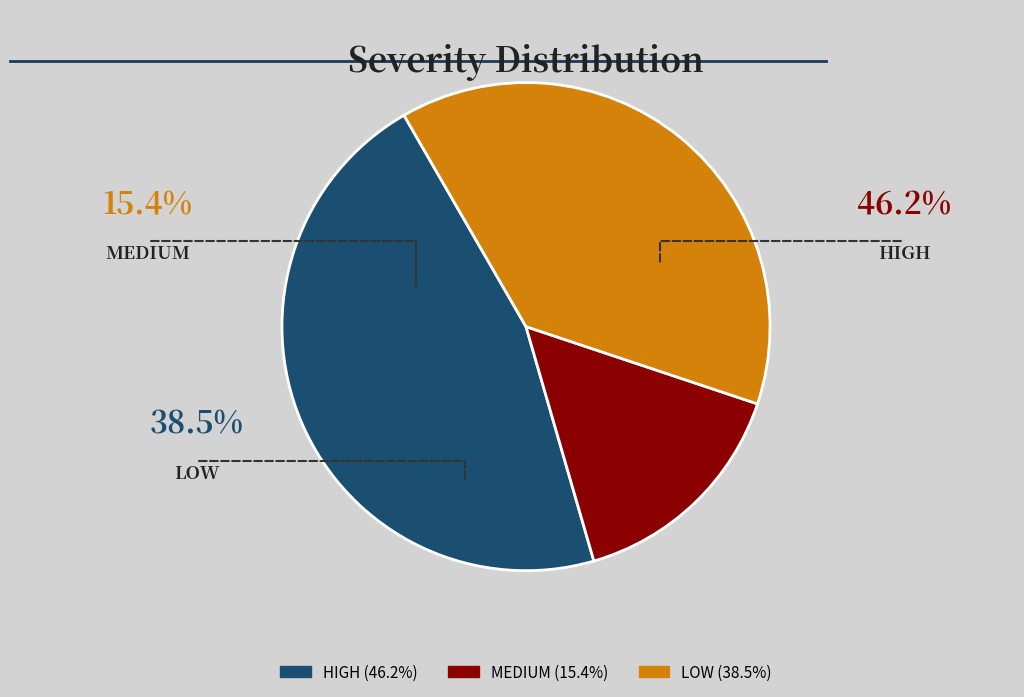

True or false: LOW accounts for 38% of the total.

True